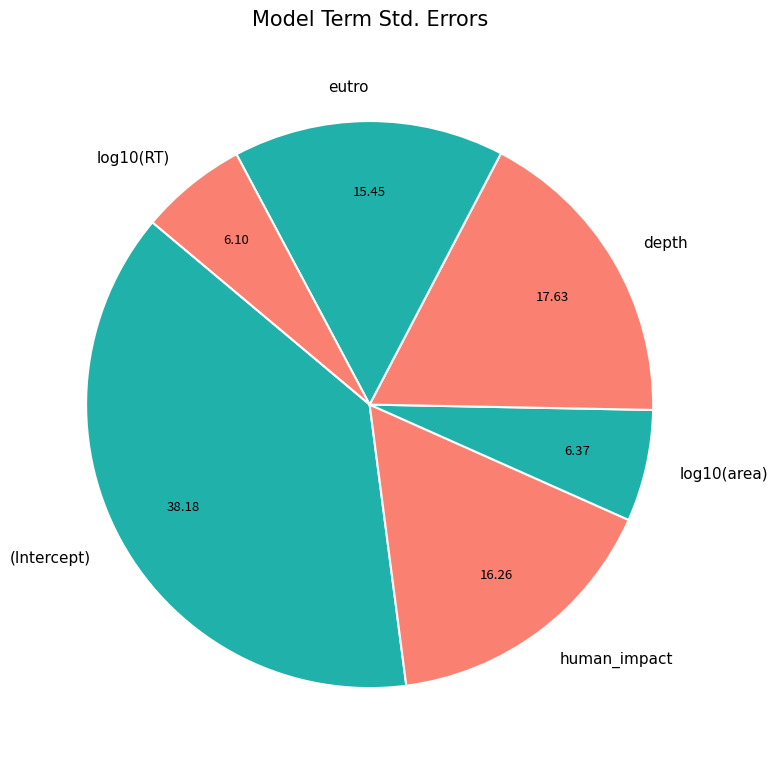

How many slices are in this pie chart?

6